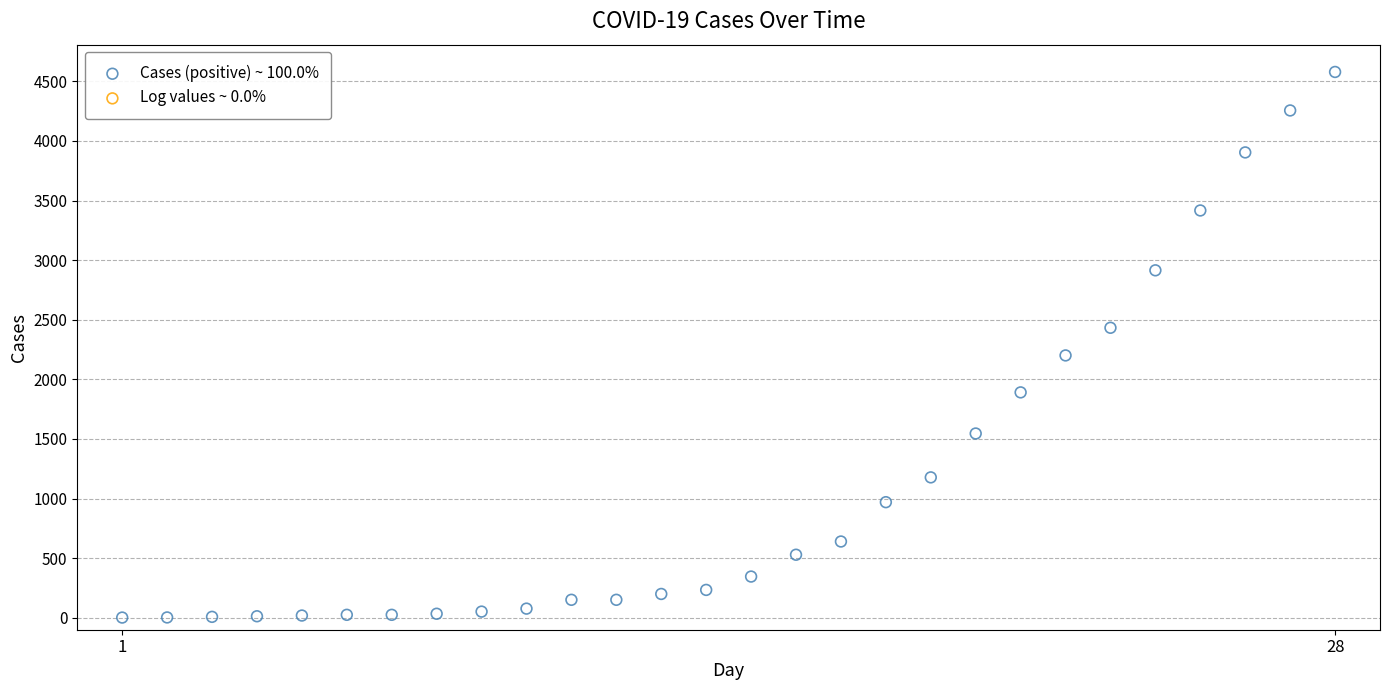

What is the range of X values (max minus min)?

27